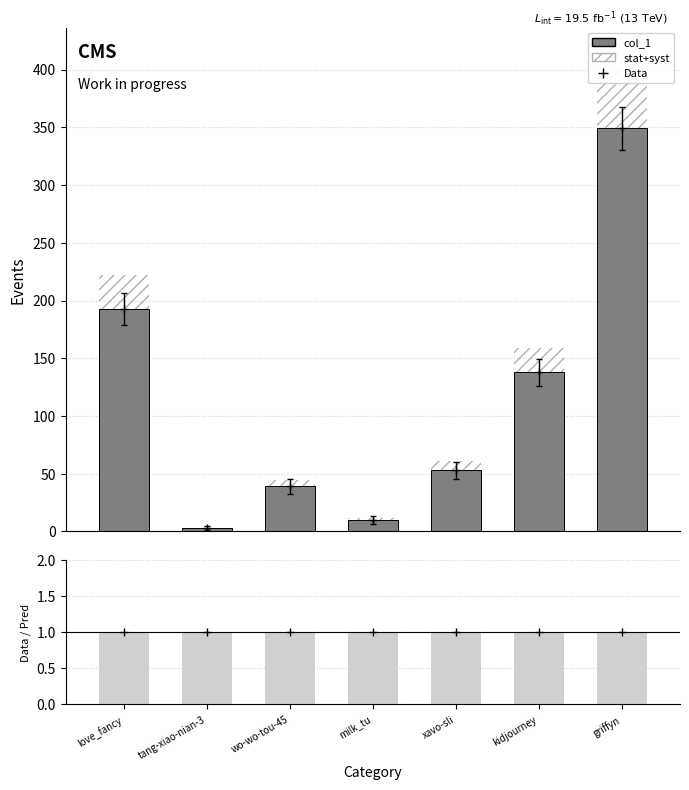

At which label is ratio_bg closest to 1?

love_fancy